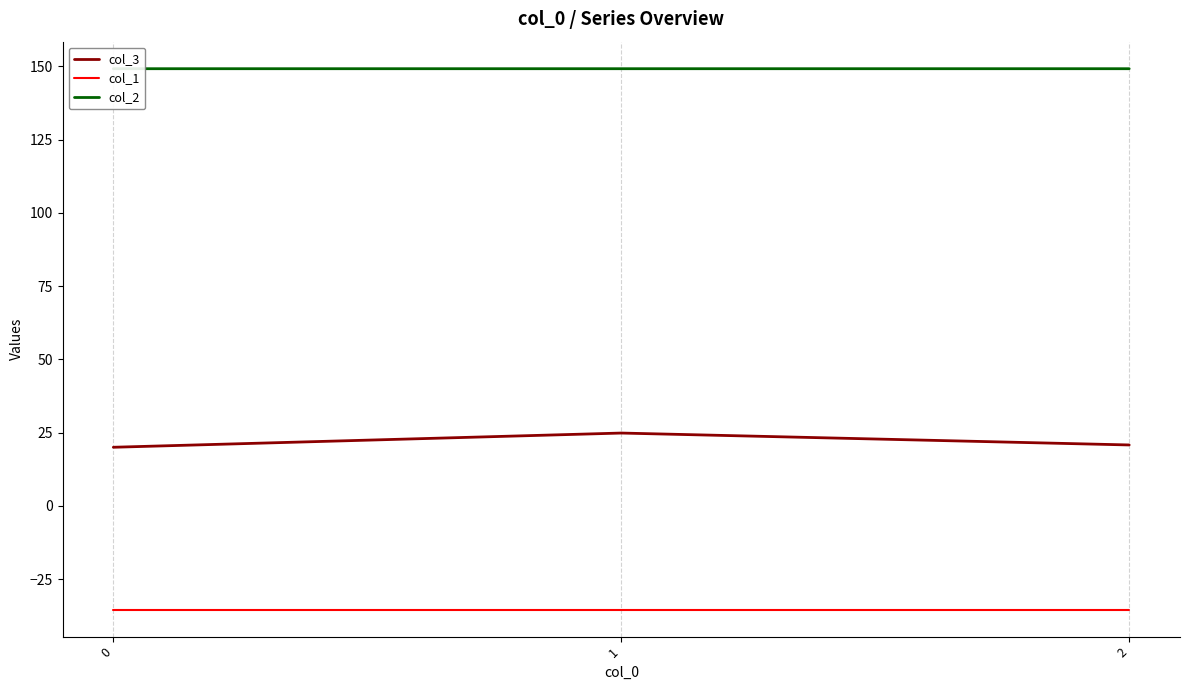

What is the average value of the col_3 series?

21.9